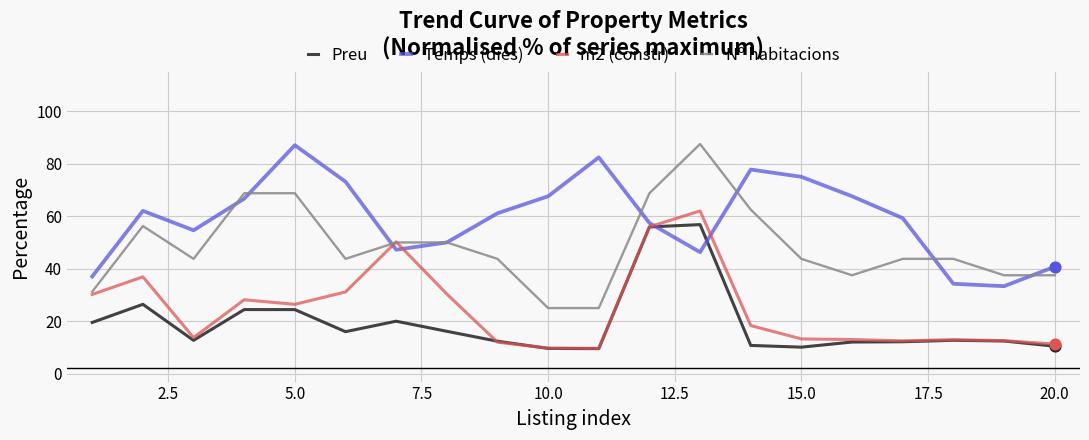

Which series has the largest range (max minus min)?

Nº habitacions